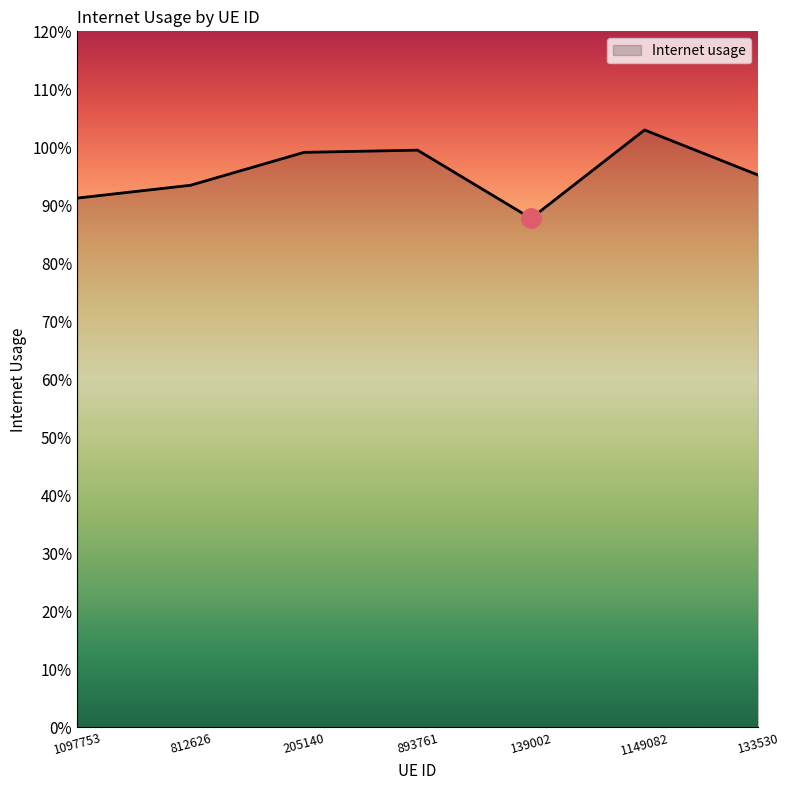

What is the change in value from 812626 to 139002?

-0.1